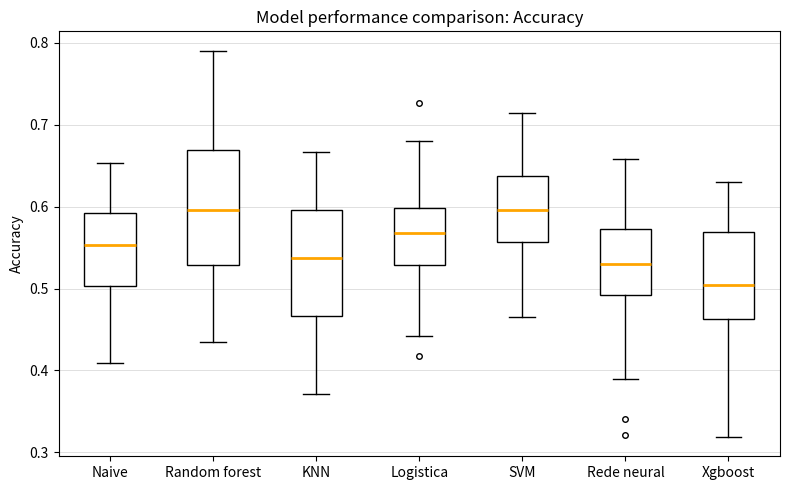

Reading left to right, read every box against the y-axis: the position of its median line, the range the box covers, and the ends of its whiskers. The values are not printed on the chart, so give them approximately, as read against the axis.

Naive: median 0.55, box 0.50 to 0.59, whiskers 0.41 to 0.65
Random forest: median 0.60, box 0.53 to 0.67, whiskers 0.43 to 0.79
KNN: median 0.54, box 0.47 to 0.60, whiskers 0.37 to 0.67
Logistica: median 0.57, box 0.53 to 0.60, whiskers 0.44 to 0.68
SVM: median 0.60, box 0.56 to 0.64, whiskers 0.46 to 0.71
Rede neural: median 0.53, box 0.49 to 0.57, whiskers 0.39 to 0.66
Xgboost: median 0.50, box 0.46 to 0.57, whiskers 0.32 to 0.63